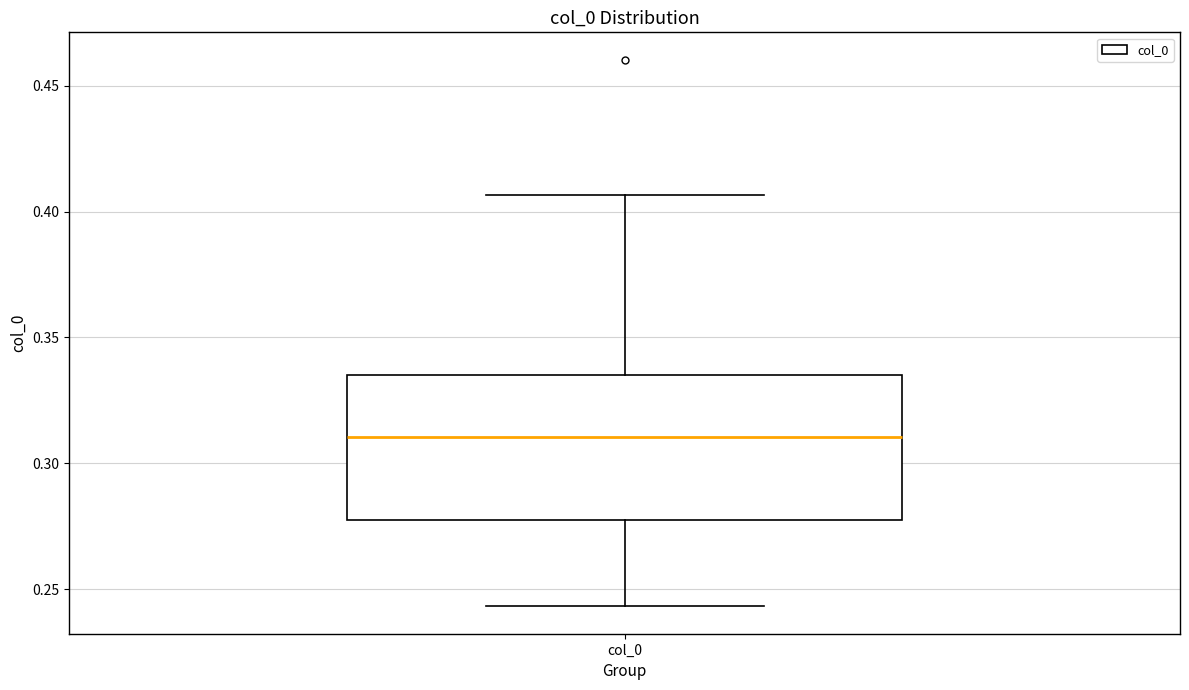

Transcribe this box plot: give where the median line is, the range the box spans, and where the two whiskers end, as read against the y-axis. The values are not printed on the chart, so give them approximately, as read against the axis.

median 0.310, box 0.275 to 0.335, whiskers 0.245 to 0.405